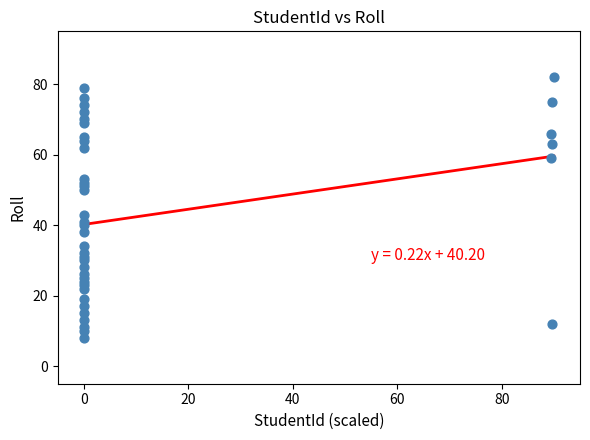

What is the range of Y values (max minus min)?

74